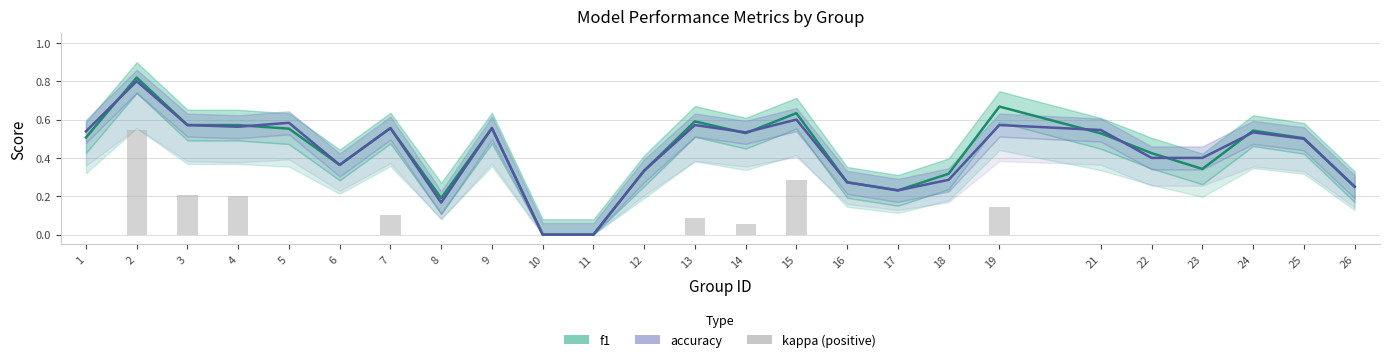

Rank the categories by value from lowest to highest.

1, 5, 6, 8, 9, 10, 11, 12, 16, 17, 18, 21, 22, 23, 24, 25, 26, 14, 13, 7, 19, 4, 3, 15, 2